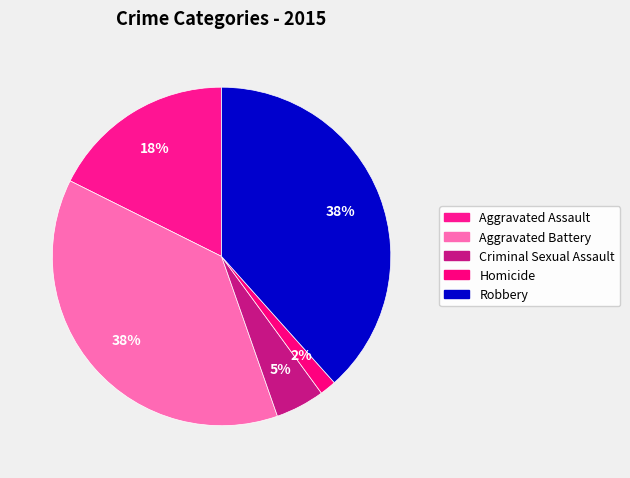

What is the change in value from Aggravated Battery to Robbery?

+3